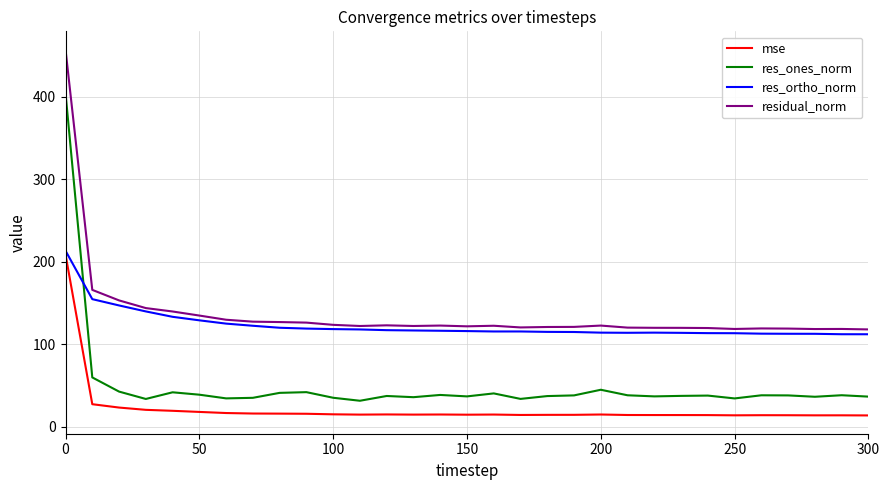

Which series has the widest spread of values?

res_ones_norm